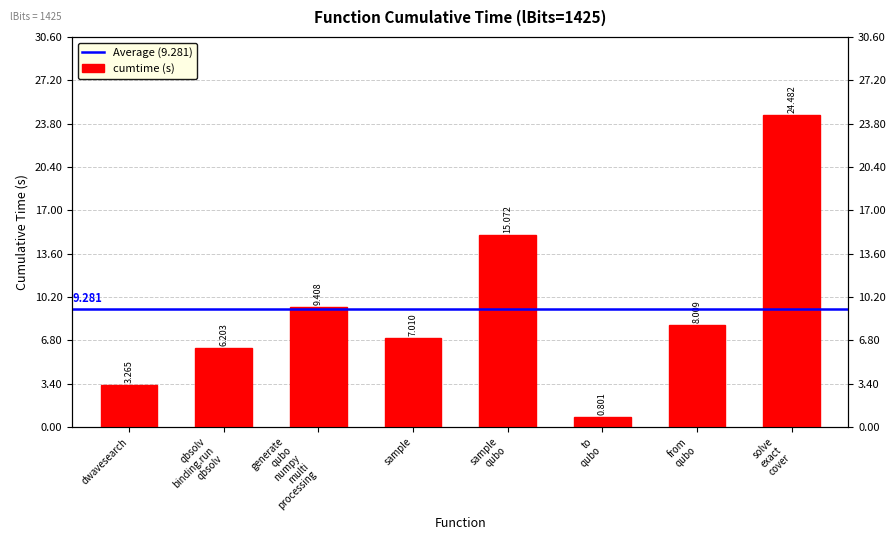

Which category has the highest value across all series?

solve exact cover